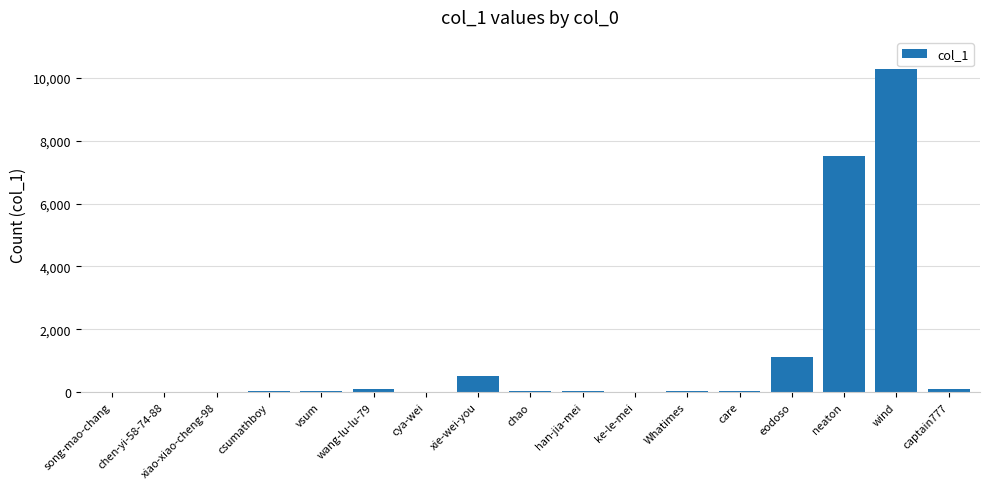

Approximately how many times larger is the value at csumathboy compared to xie-wei-you?

0.1